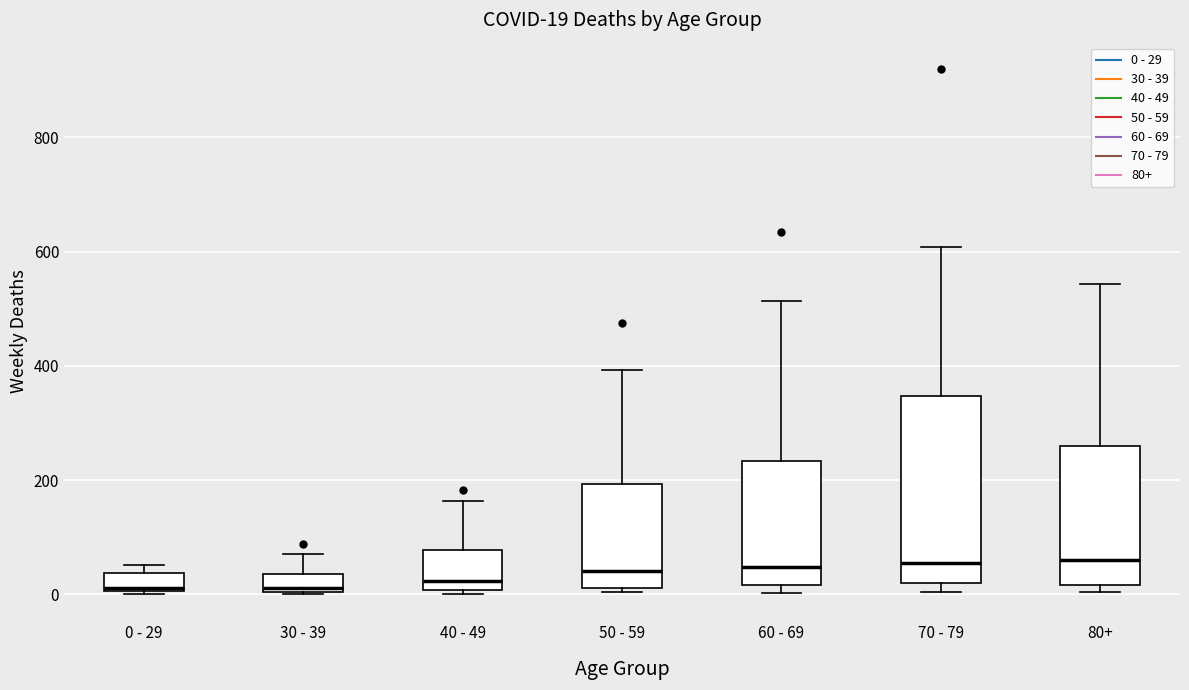

Comparing the boxes themselves (not the whiskers), which one is the tallest?

70 - 79